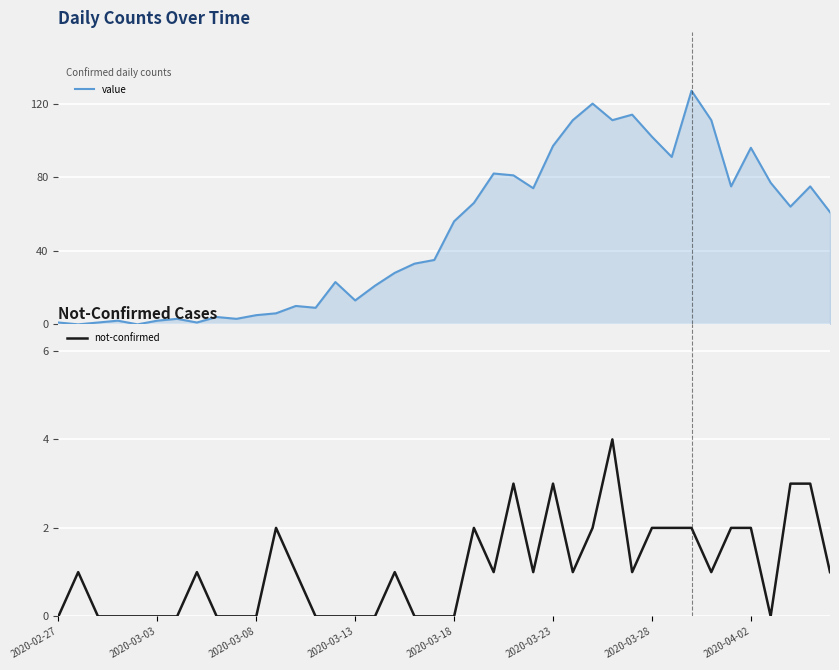

How many data points does each series have?

40